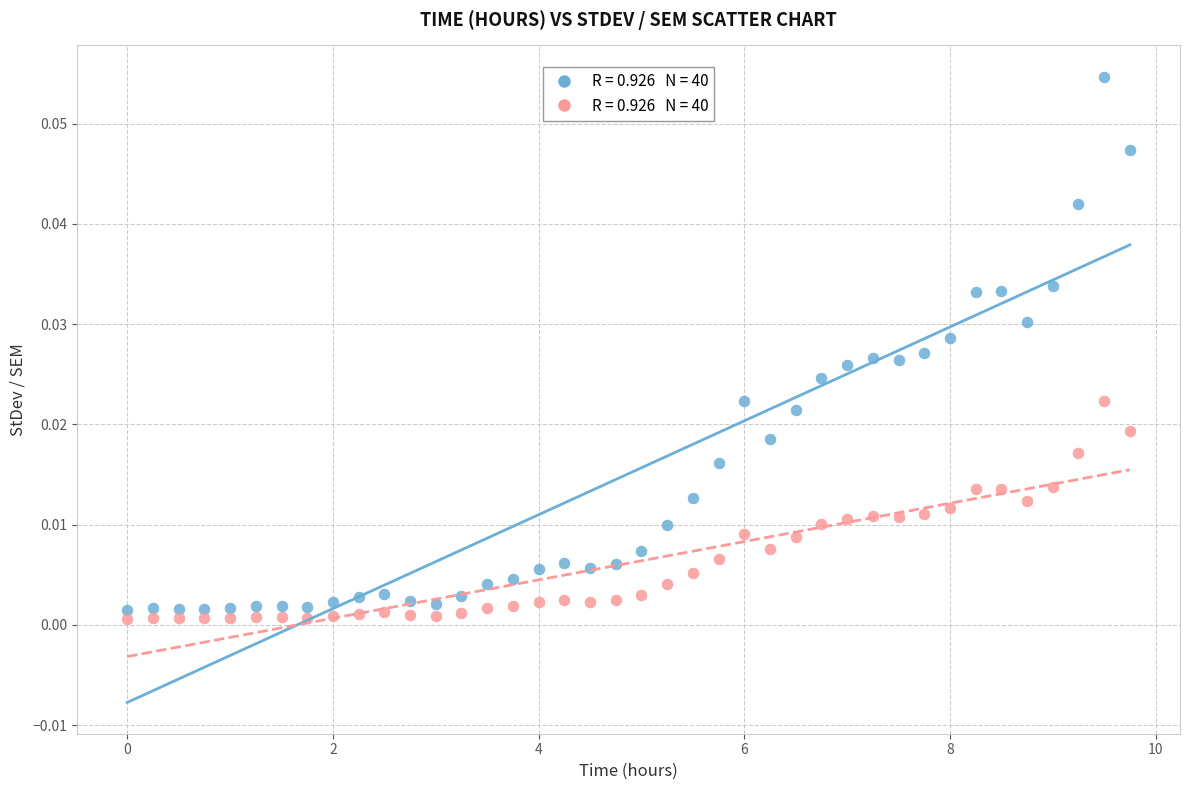

Across all data points, what is the range of X values (max minus min)?

9.8